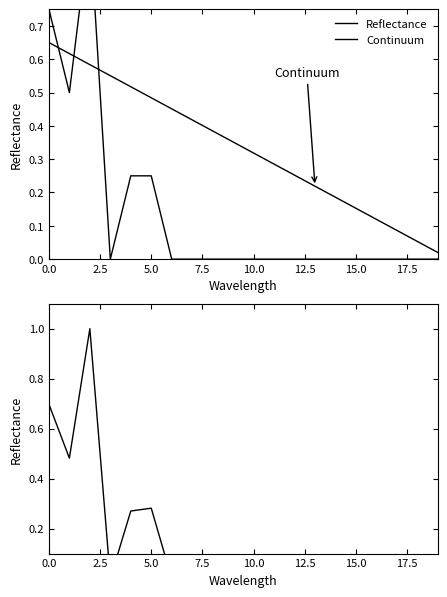

What value does the Continuum series have at 14?

0.2